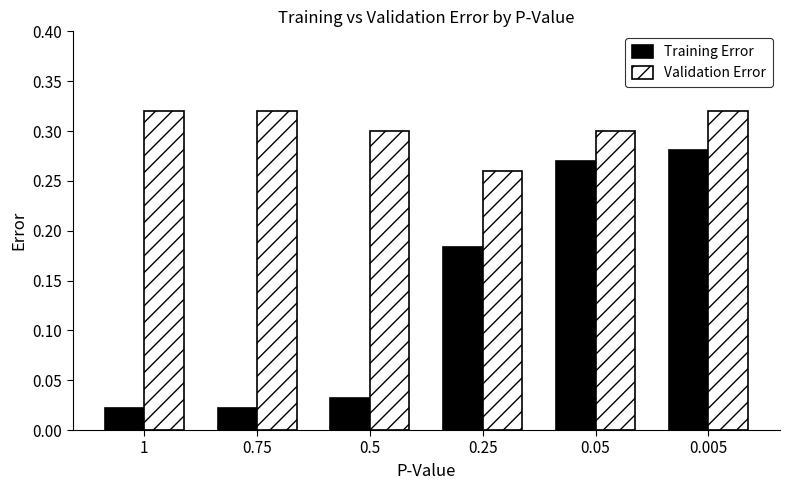

At which category is the sum across all series the highest?

0.005